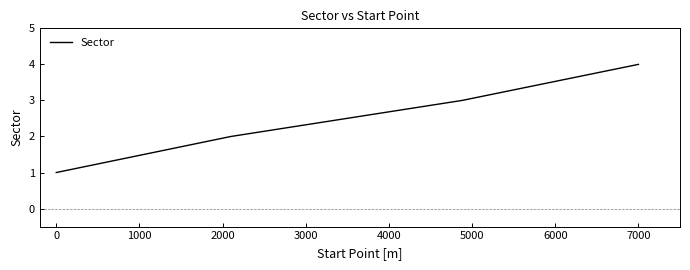

How many series are shown in this chart?

1